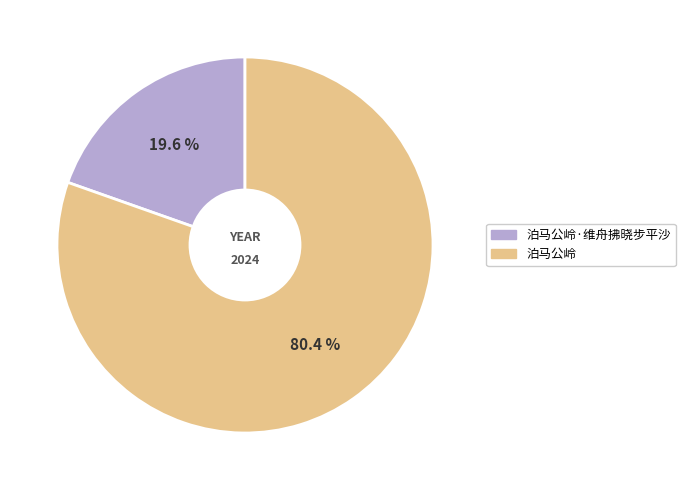

Which slice is the smallest?

泊马公岭·维舟拂晓步平沙